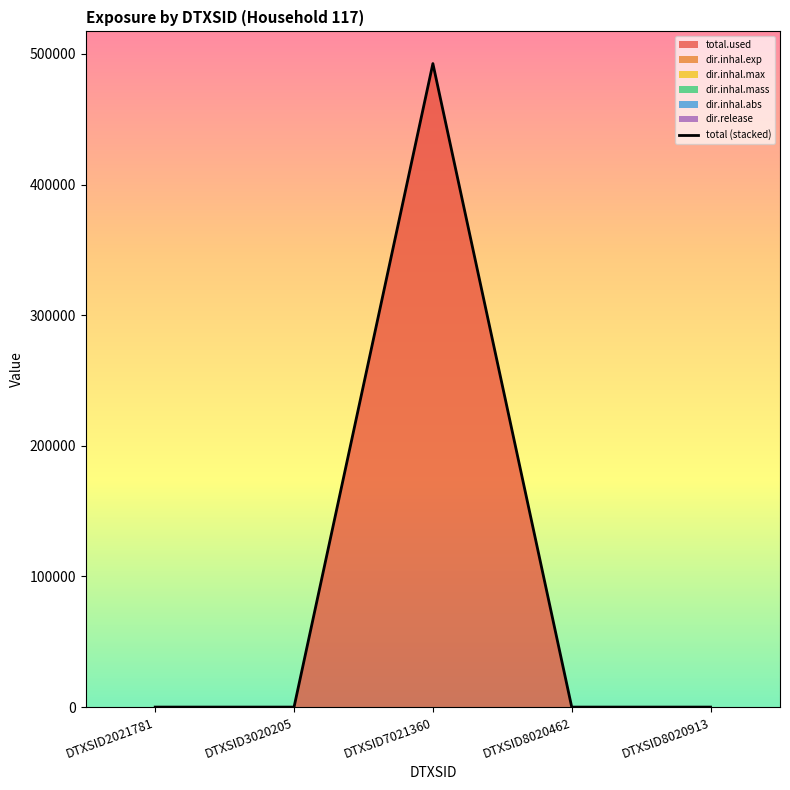

How many positive values are there?

1